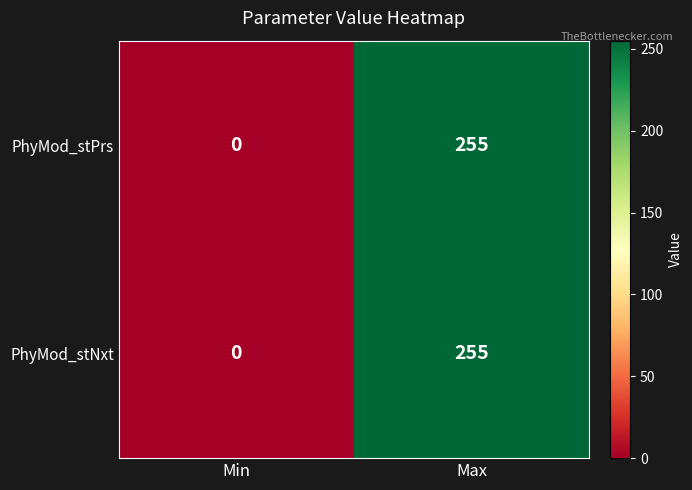

How many data points does each series have?

2